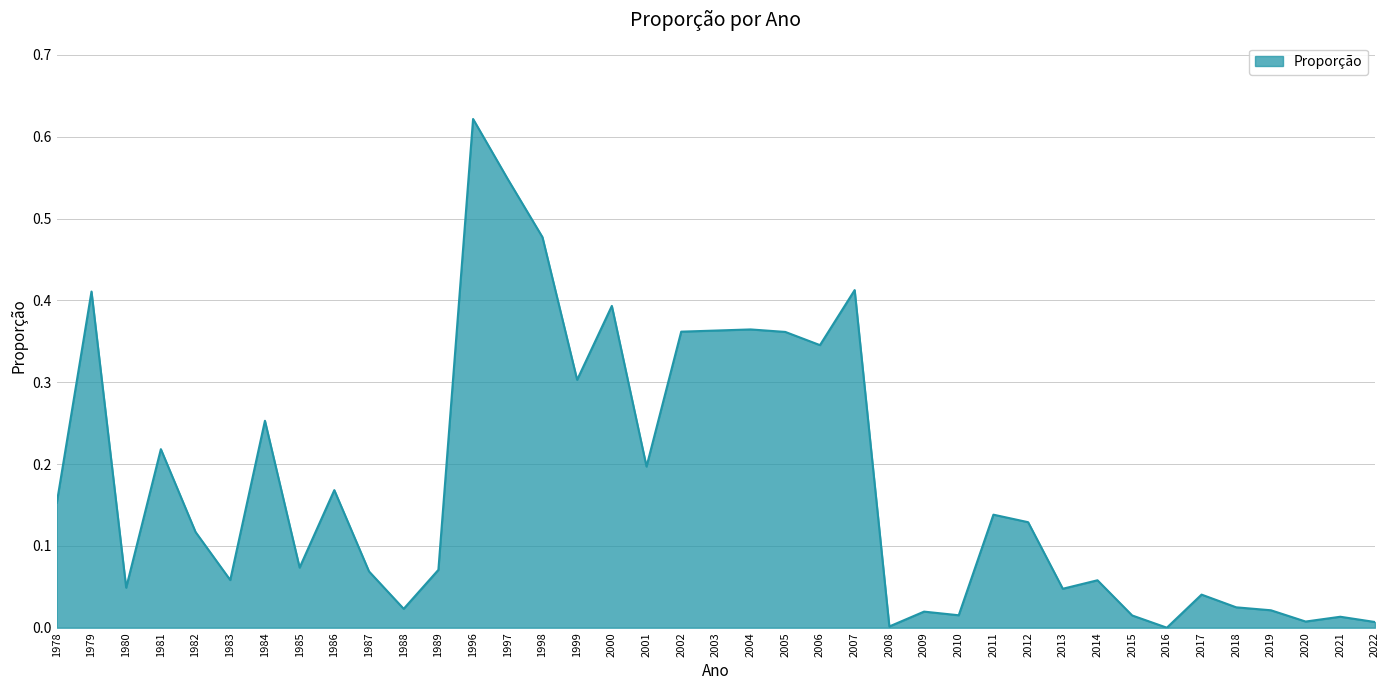

The value at 2004 is 0.4. True or false?

True